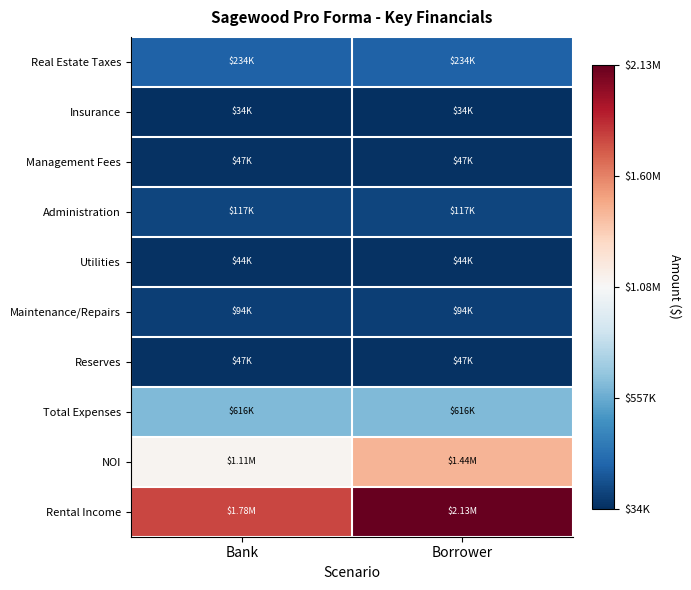

How many categories are shown in the chart?

2